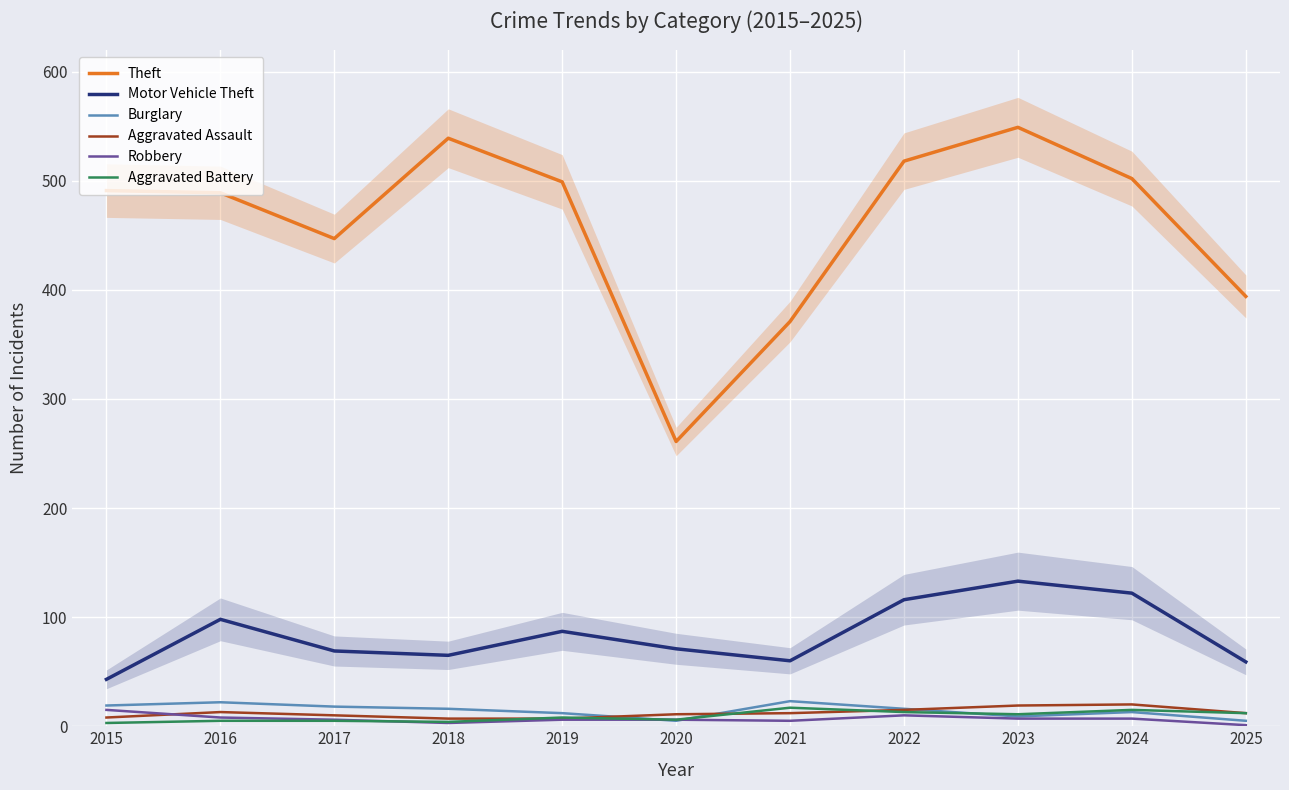

What is the total value across all series at 2017?

555